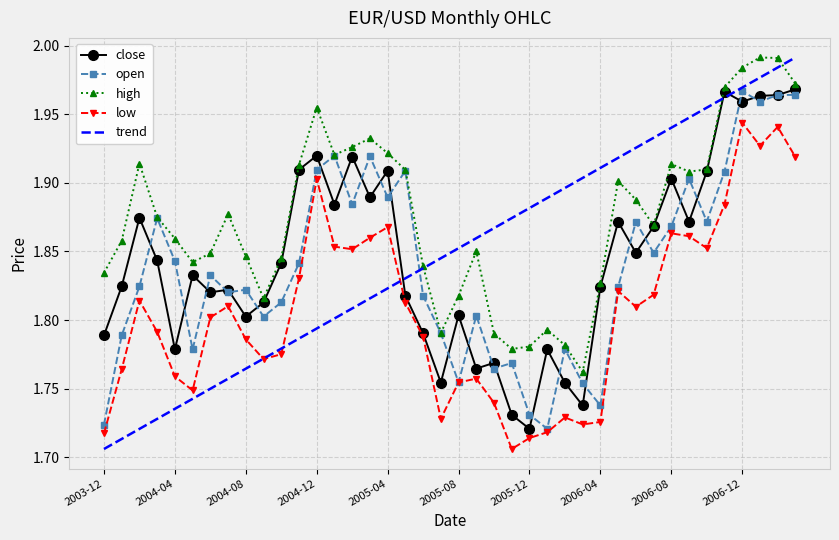

After their last crossing, which series has the higher values: close or open?

close